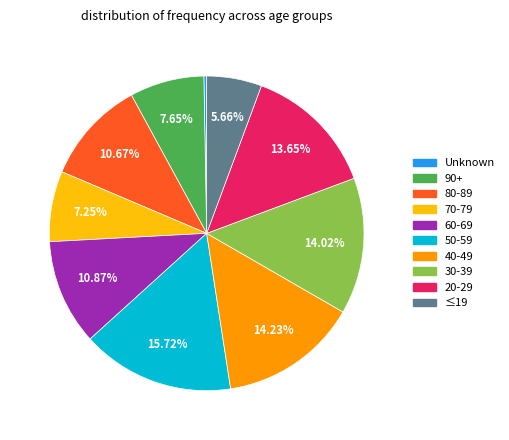

True or false: 70-79 accounts for 7% of the total.

True